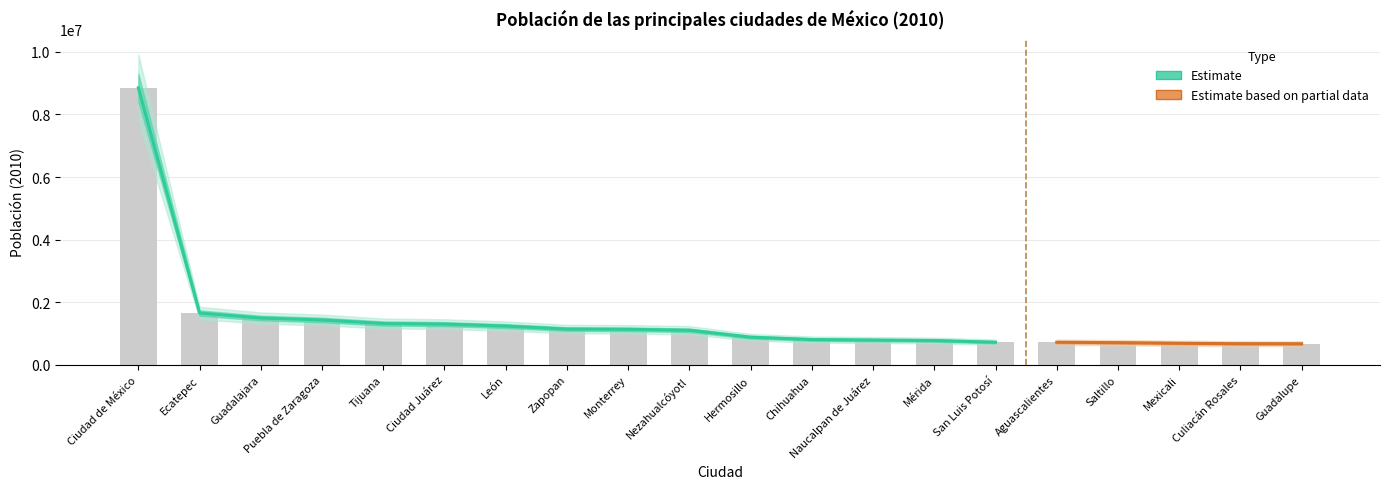

How many series are shown in this chart?

1